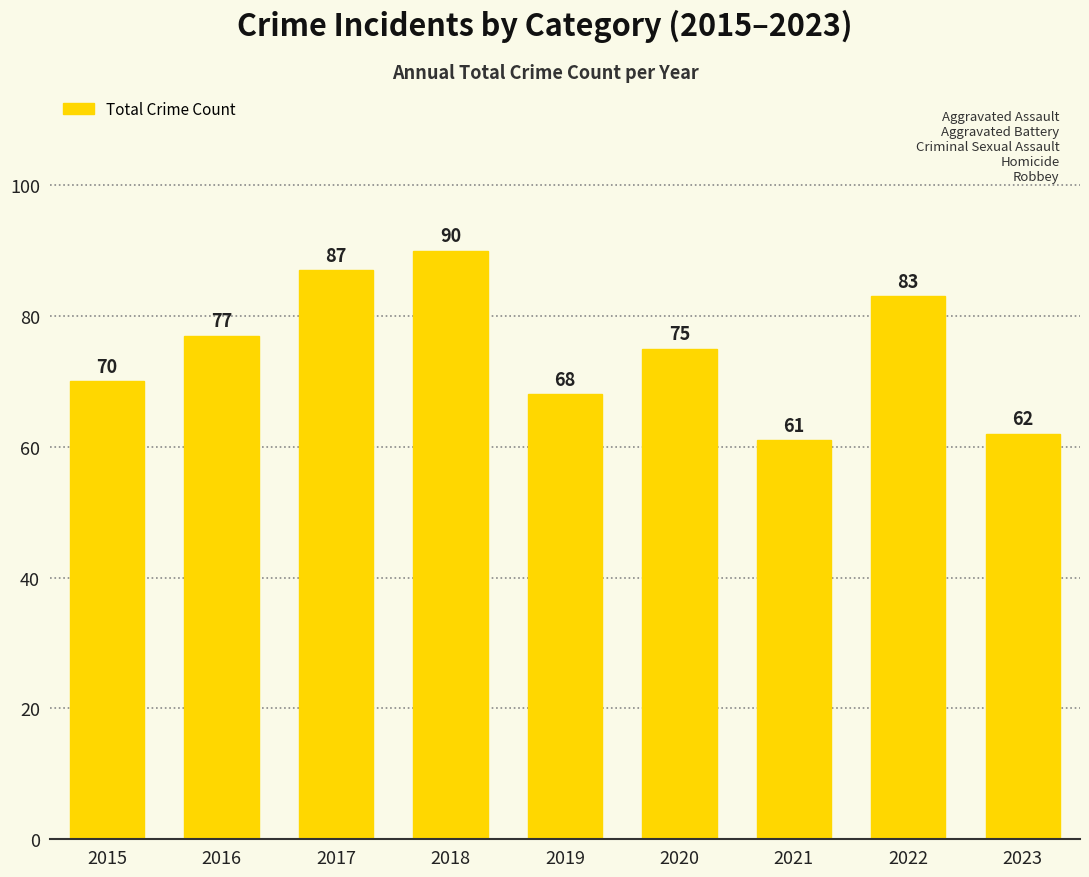

What is the value of the 4th bar from the left?

90